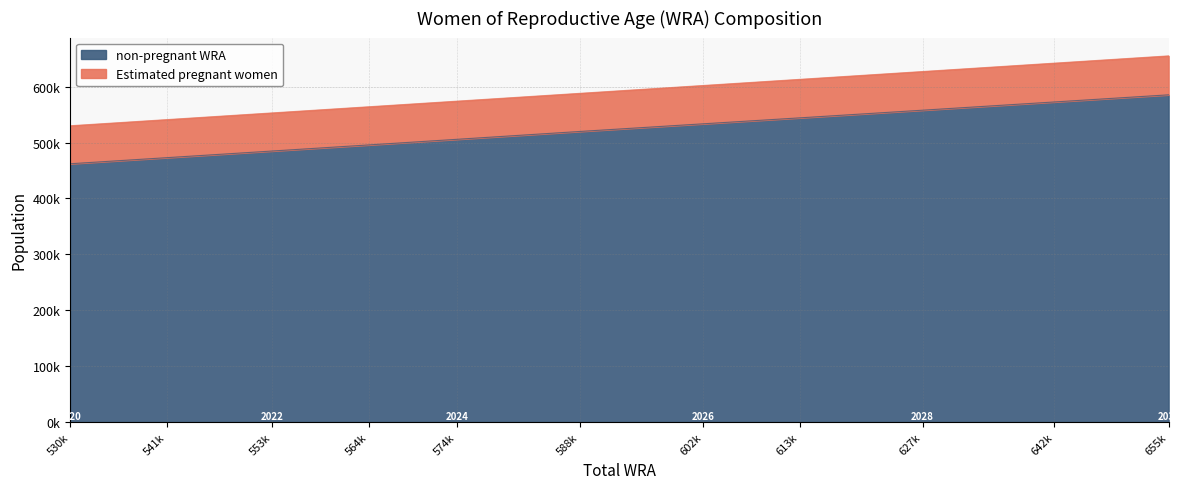

Does the chart display data point markers on the line(s)?

No